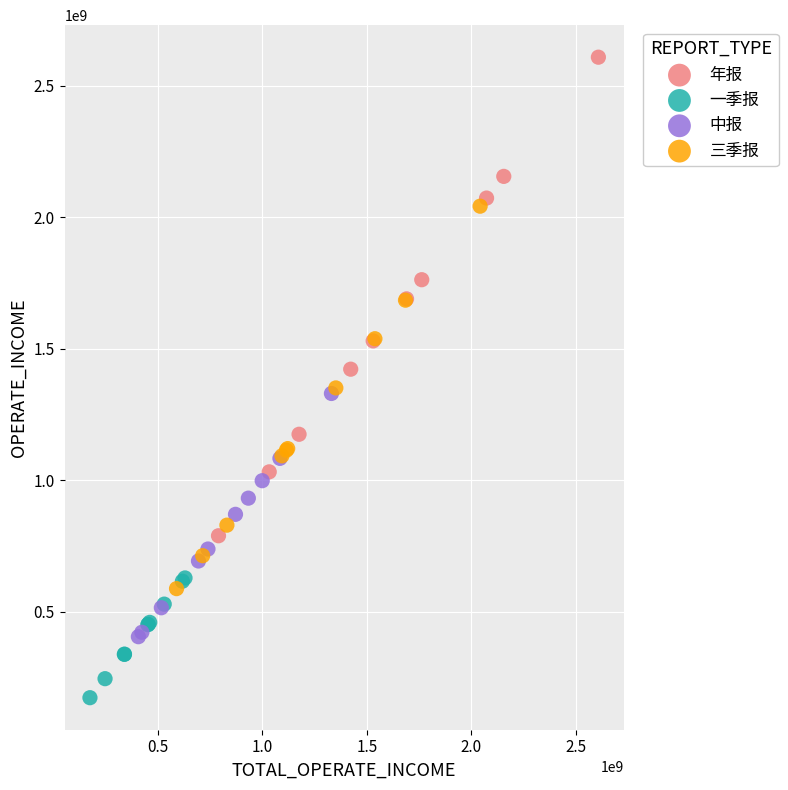

Which series contains the lowest Y value?

一季报